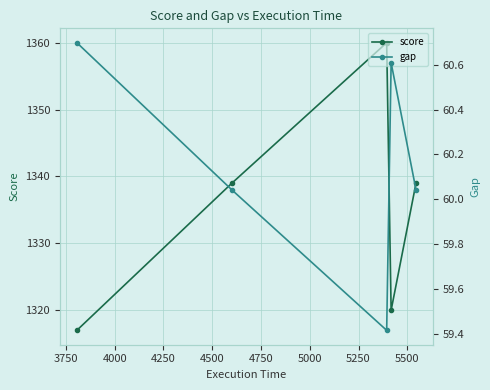

What is the difference between the maximum and minimum values in the score series?

43